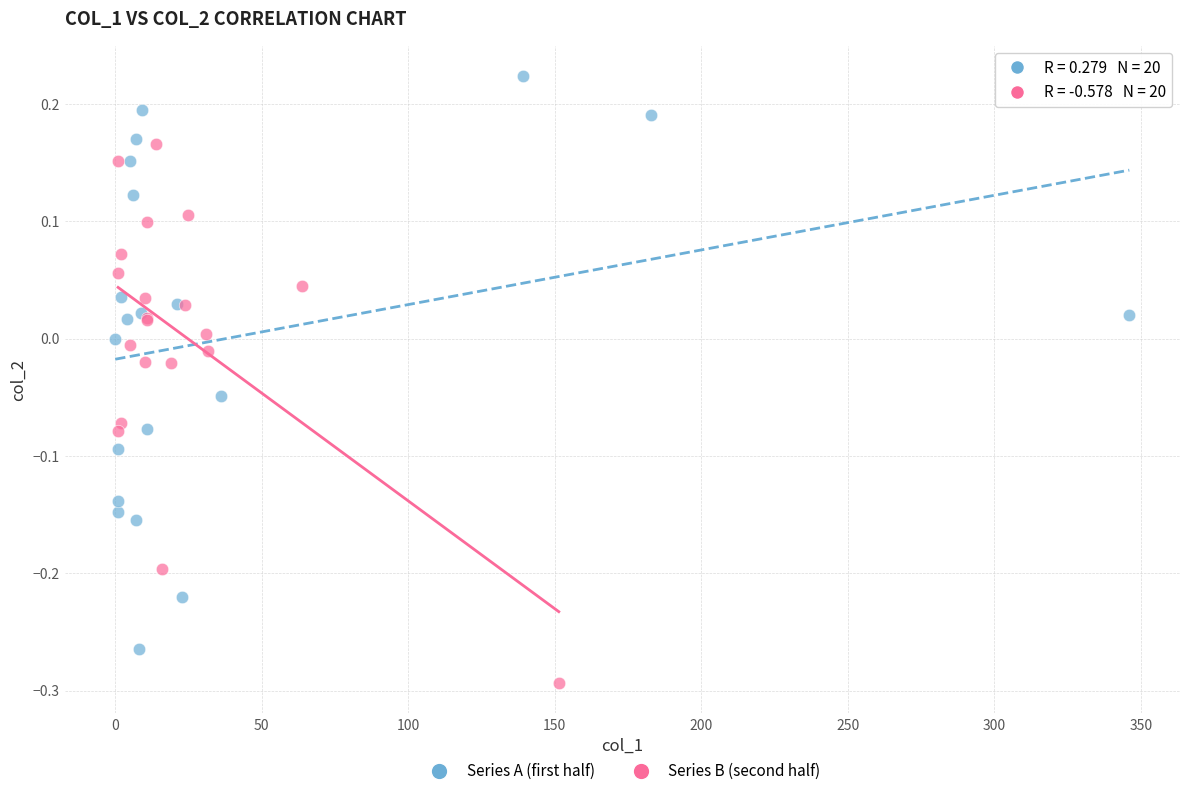

Which series contains the highest Y value?

Series A (first half)